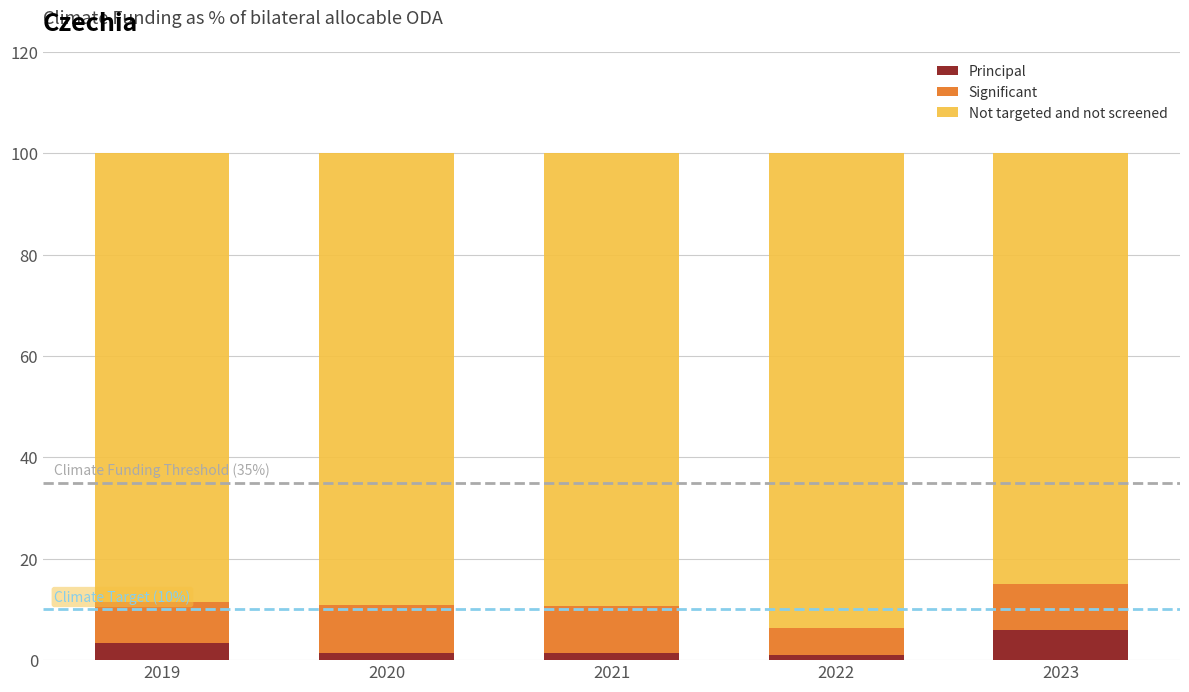

Is it true that Principal equals 1.4 at 2021?

True